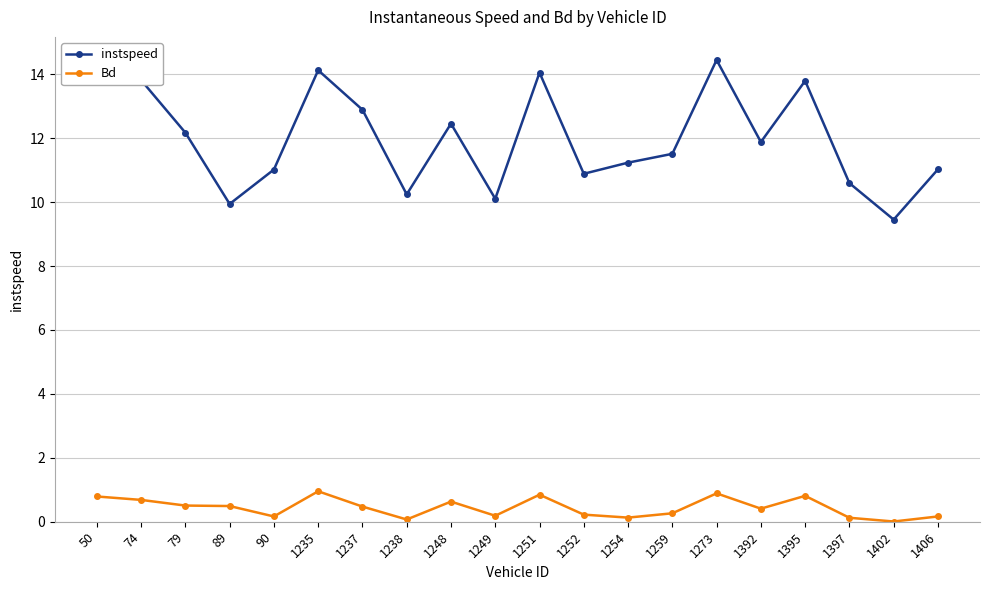

True or false: instspeed has more than 1 interior local peaks.

True